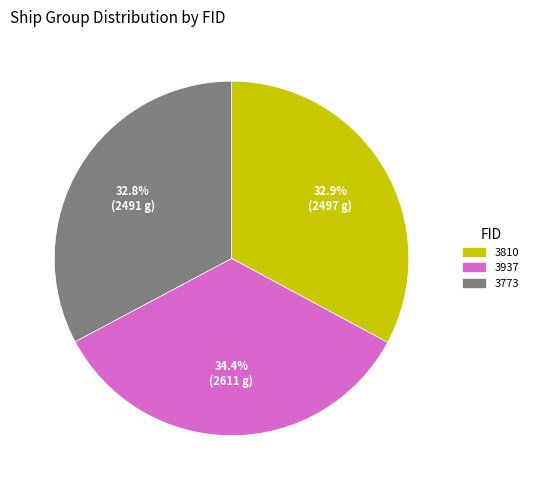

What is the largest slice in the pie chart?

3937